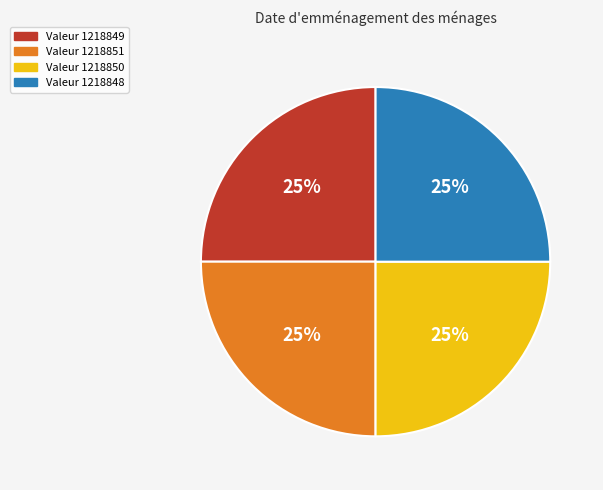

Does any single category account for the majority?

No